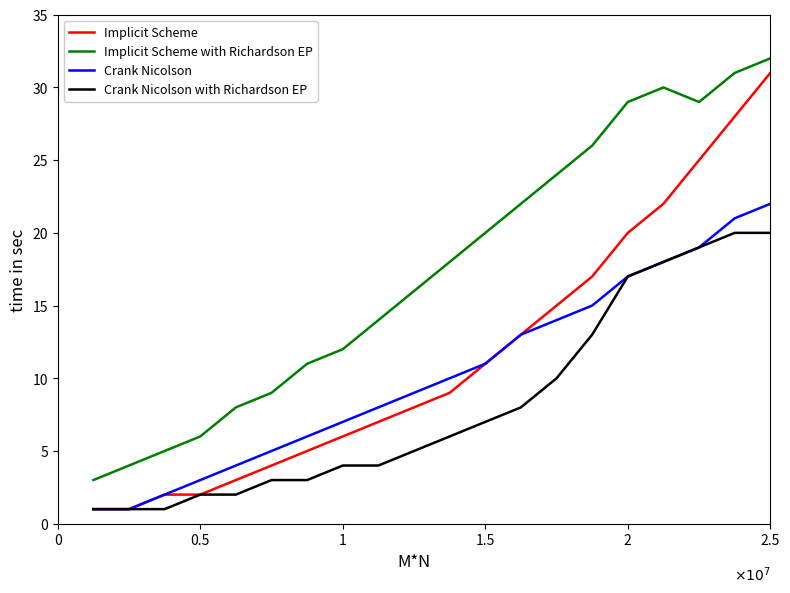

What is the maximum value for Implicit Scheme?

31